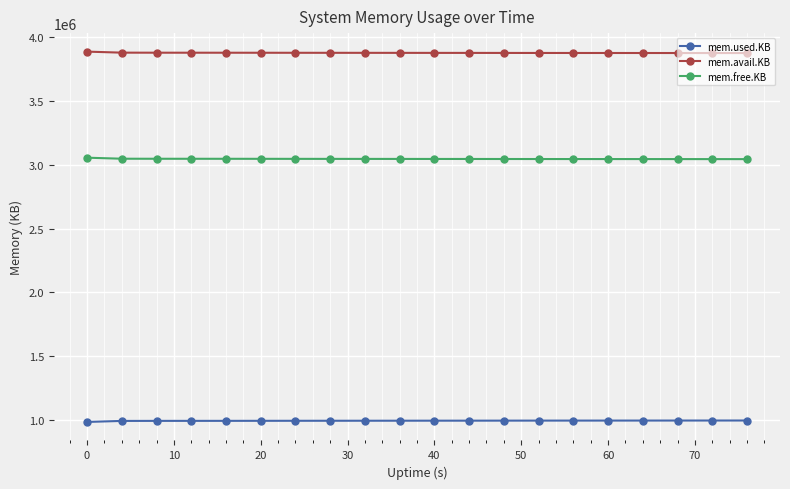

What is the value of the mem.avail.KB point at the 2nd from the left?

3879056